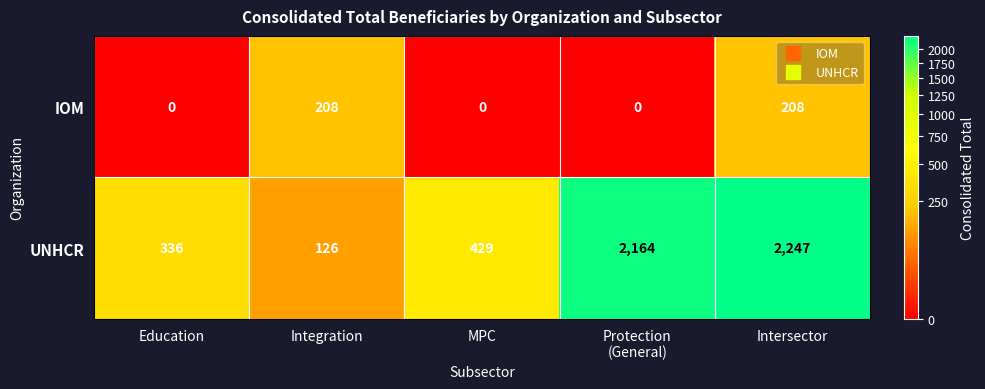

What is the difference between the second highest and minimum values in the UNHCR series?

2038